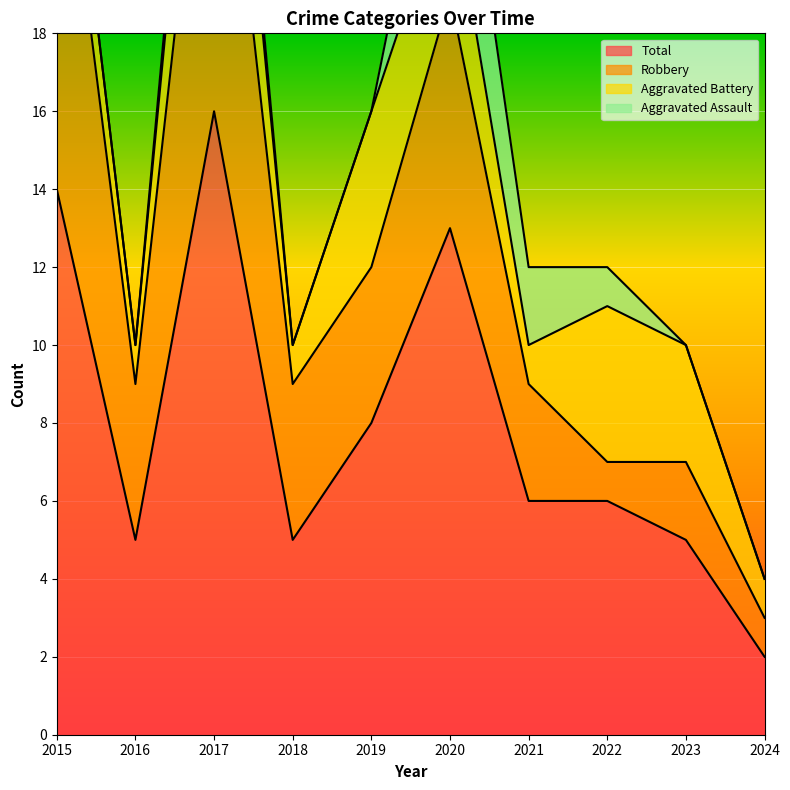

Is the value of Aggravated Assault at 2022 greater than the value of Aggravated Battery at 2023?

No